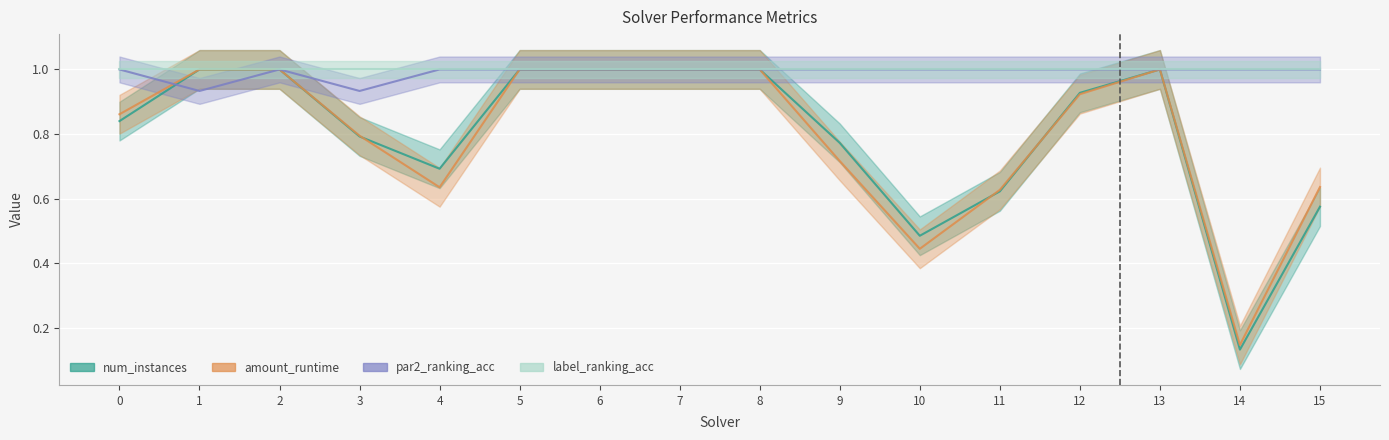

What is the total value across all series at 9?

2.5